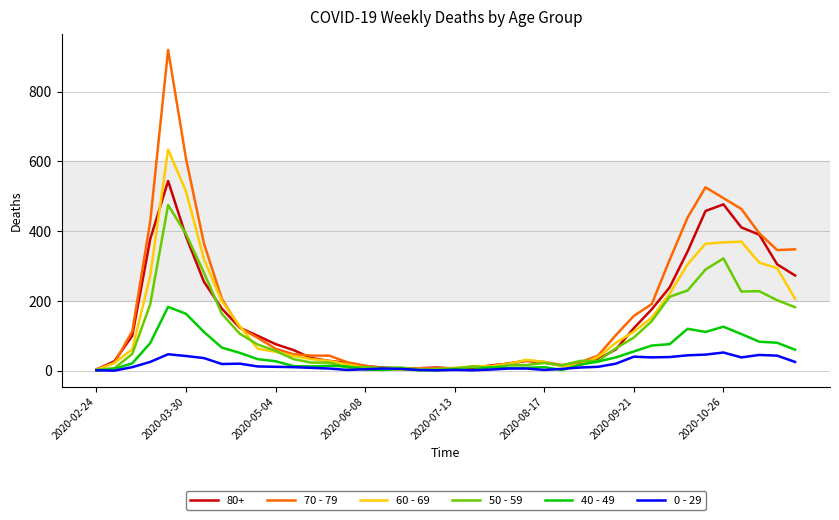

What is the maximum value shown in the chart?

920